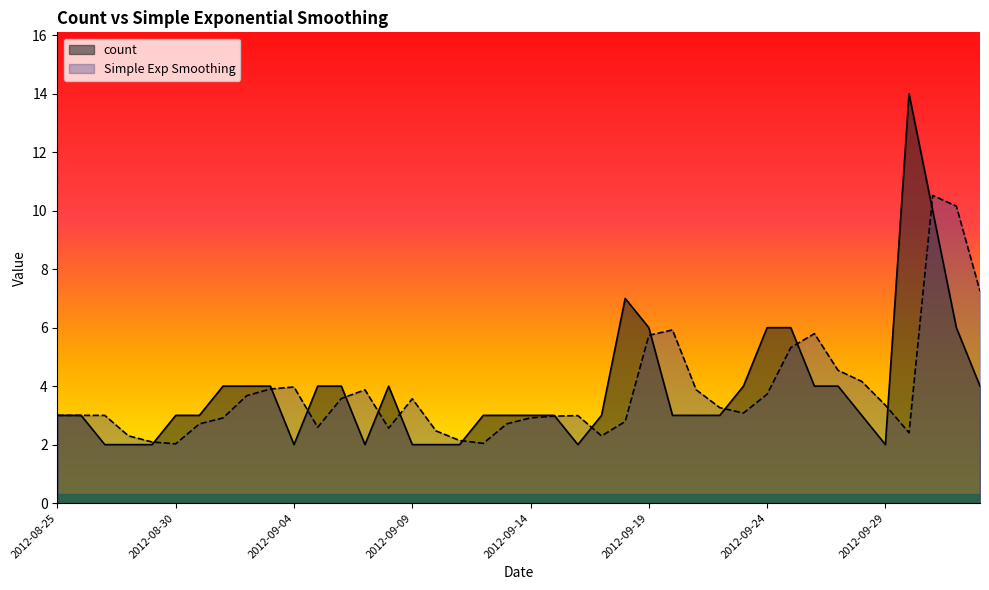

How many distinct data groups are displayed?

2